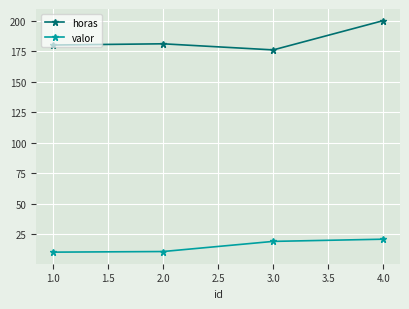

The value of valor at 4.0 is 21.1. True or false?

True